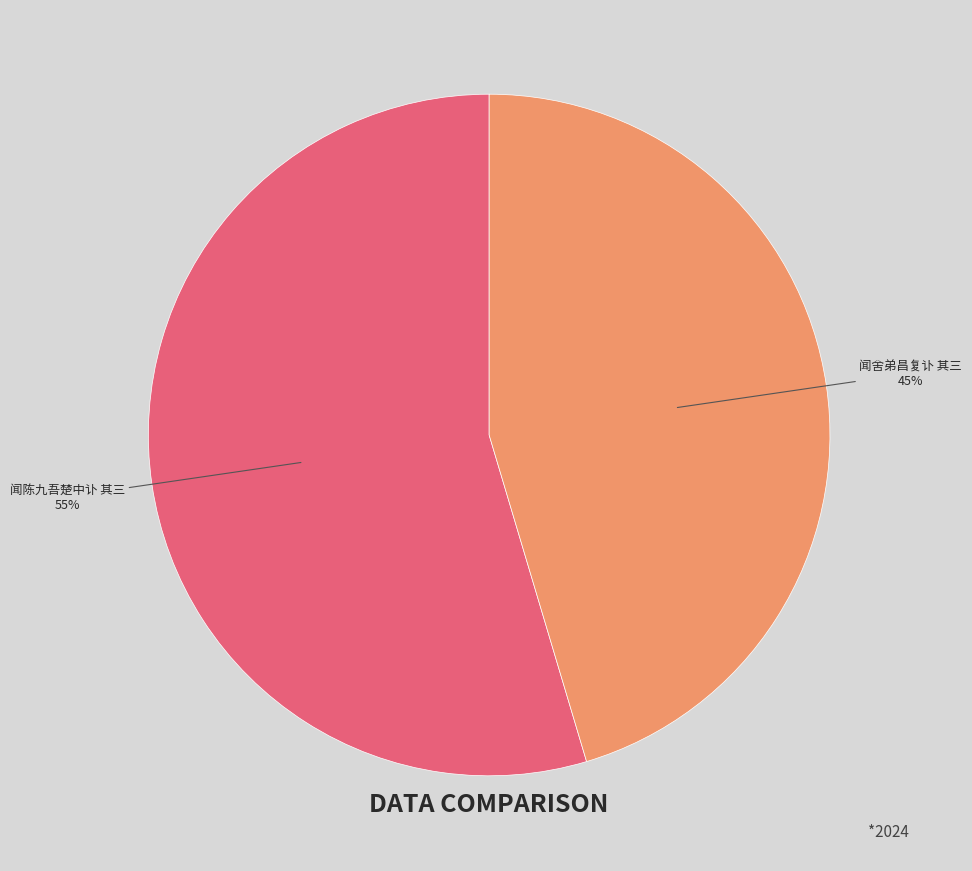

Rank the categories by value from highest to lowest.

闻陈九吾楚中讣 其三, 闻舍弟昌复讣 其三